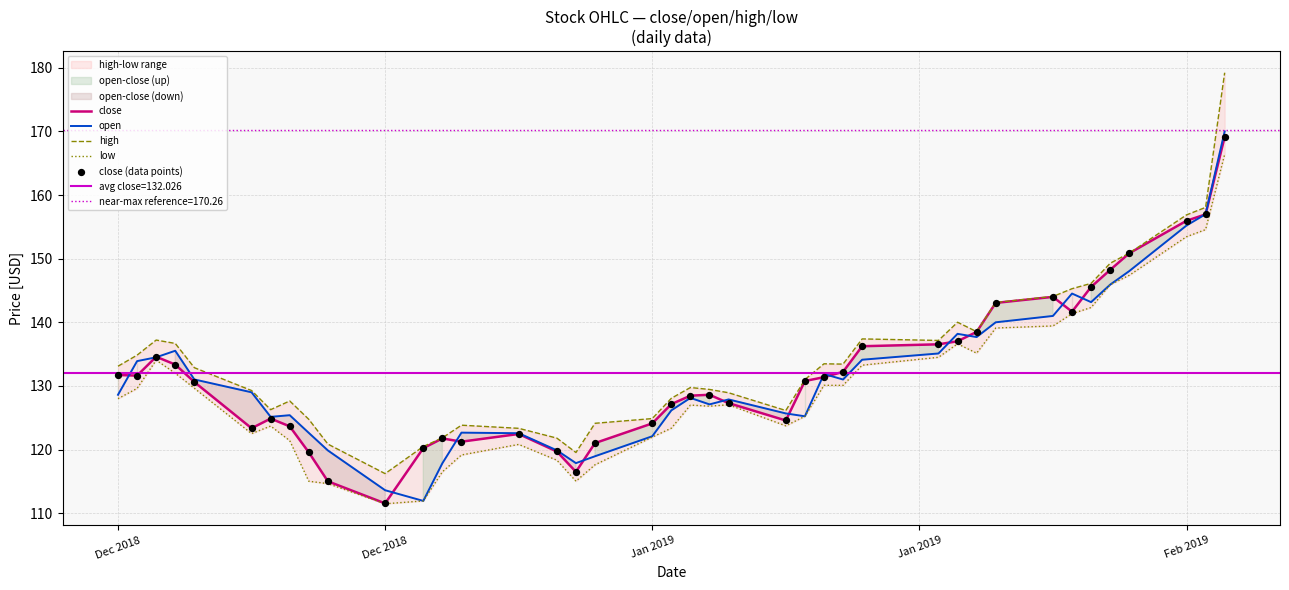

Which series contains the highest Y value?

high